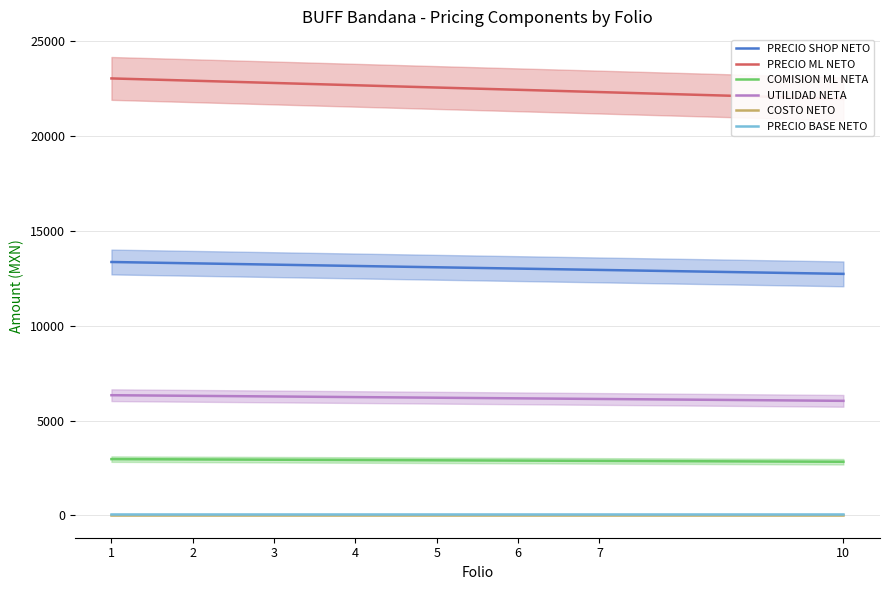

The value of PRECIO ML NETO at 4 is 7386.2. True or false?

False